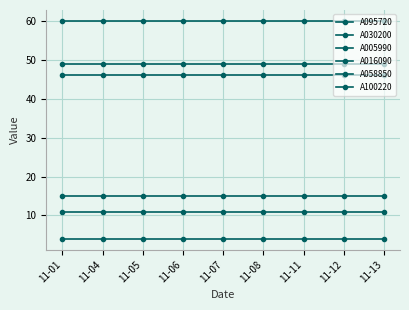

Reading left to right, list all the values displayed in this chart.

A095720: 11-01=46	11-04=46	11-05=46	11-06=46	11-07=46	11-08=46	11-11=46	11-12=46	11-13=46
A030200: 11-01=4	11-04=4	11-05=4	11-06=4	11-07=4	11-08=4	11-11=4	11-12=4	11-13=4
A005990: 11-01=11	11-04=11	11-05=11	11-06=11	11-07=11	11-08=11	11-11=11	11-12=11	11-13=11
A016090: 11-01=49	11-04=49	11-05=49	11-06=49	11-07=49	11-08=49	11-11=49	11-12=49	11-13=49
A058850: 11-01=60	11-04=60	11-05=60	11-06=60	11-07=60	11-08=60	11-11=60	11-12=60	11-13=60
A100220: 11-01=15	11-04=15	11-05=15	11-06=15	11-07=15	11-08=15	11-11=15	11-12=15	11-13=15